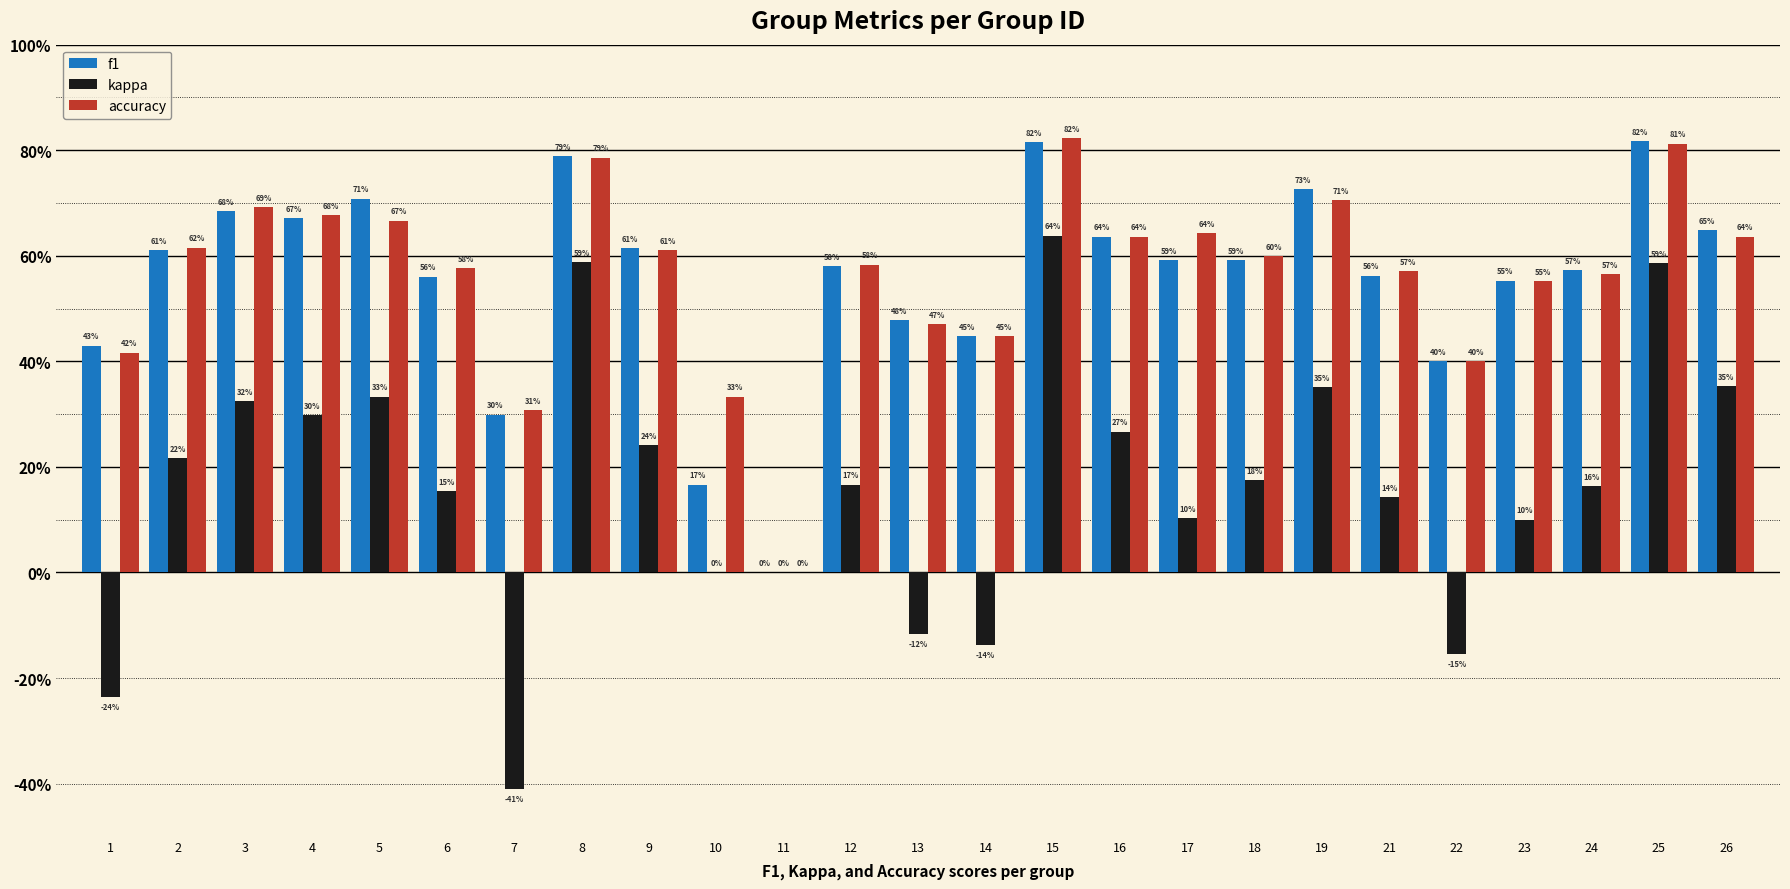

Which series has the largest range (max minus min)?

kappa